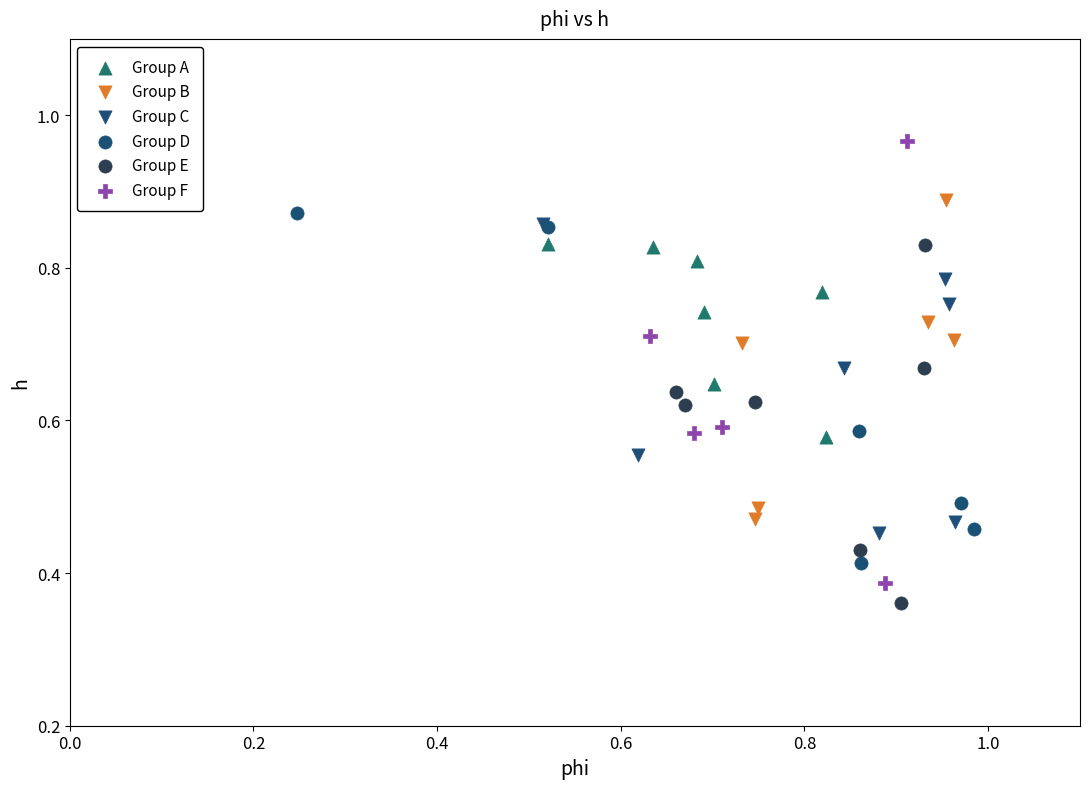

Which series has the widest spread of Y values?

Group F